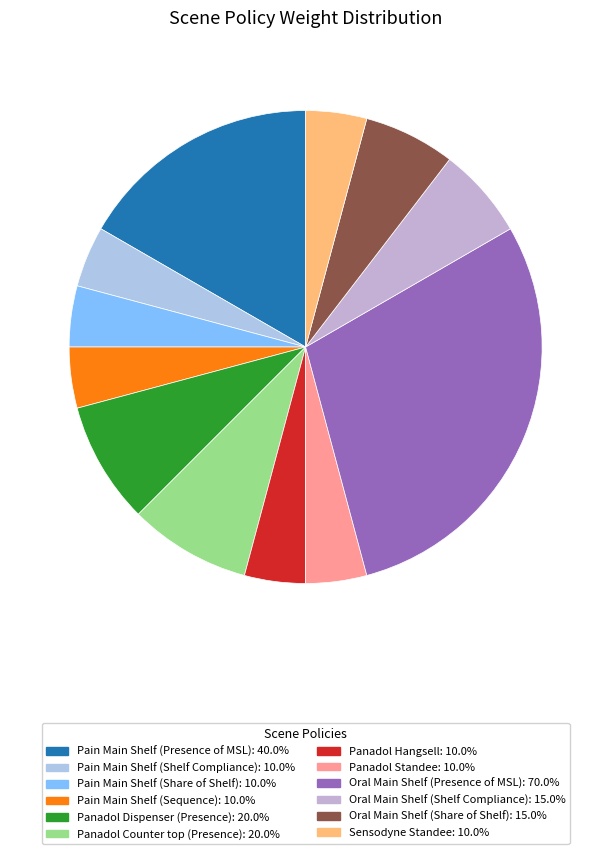

Between Sensodyne Standee and Oral Main Shelf (Presence of MSL), which is larger?

Oral Main Shelf (Presence of MSL)